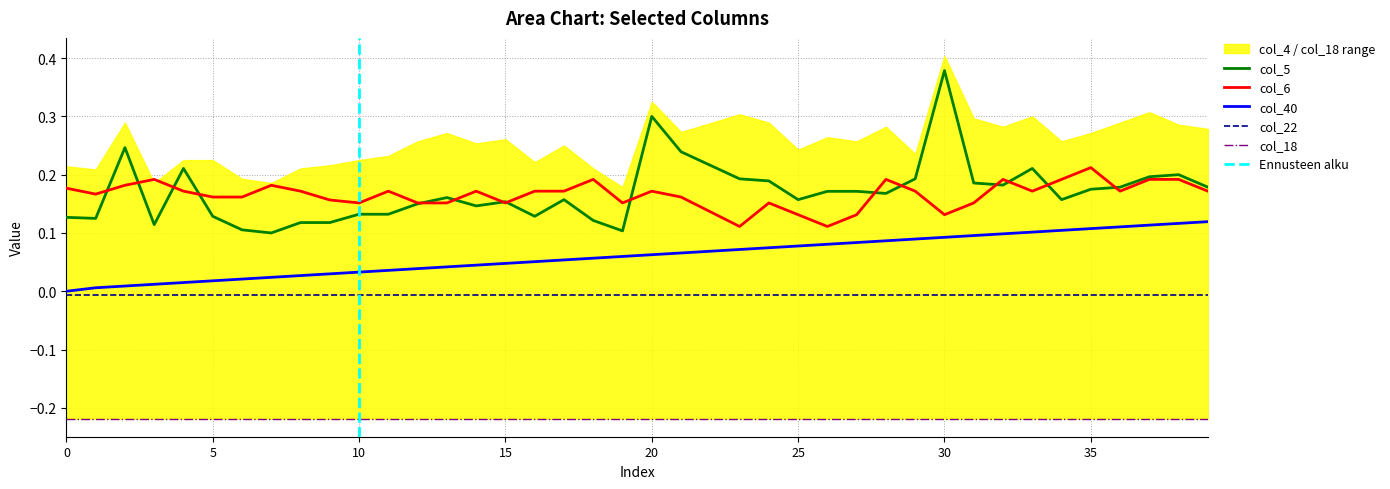

Count the col_5 values in the range 0 to 1.

40